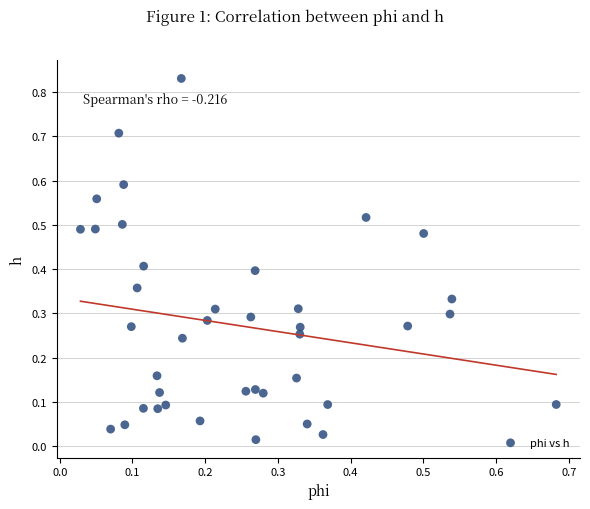

What is the range of X values (max minus min)?

0.7